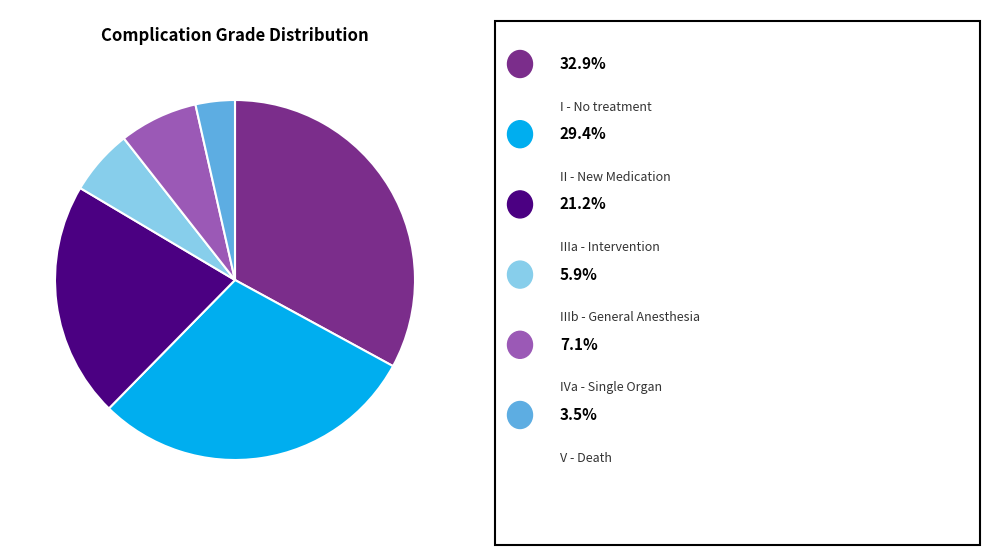

Is there a majority slice in this chart?

No